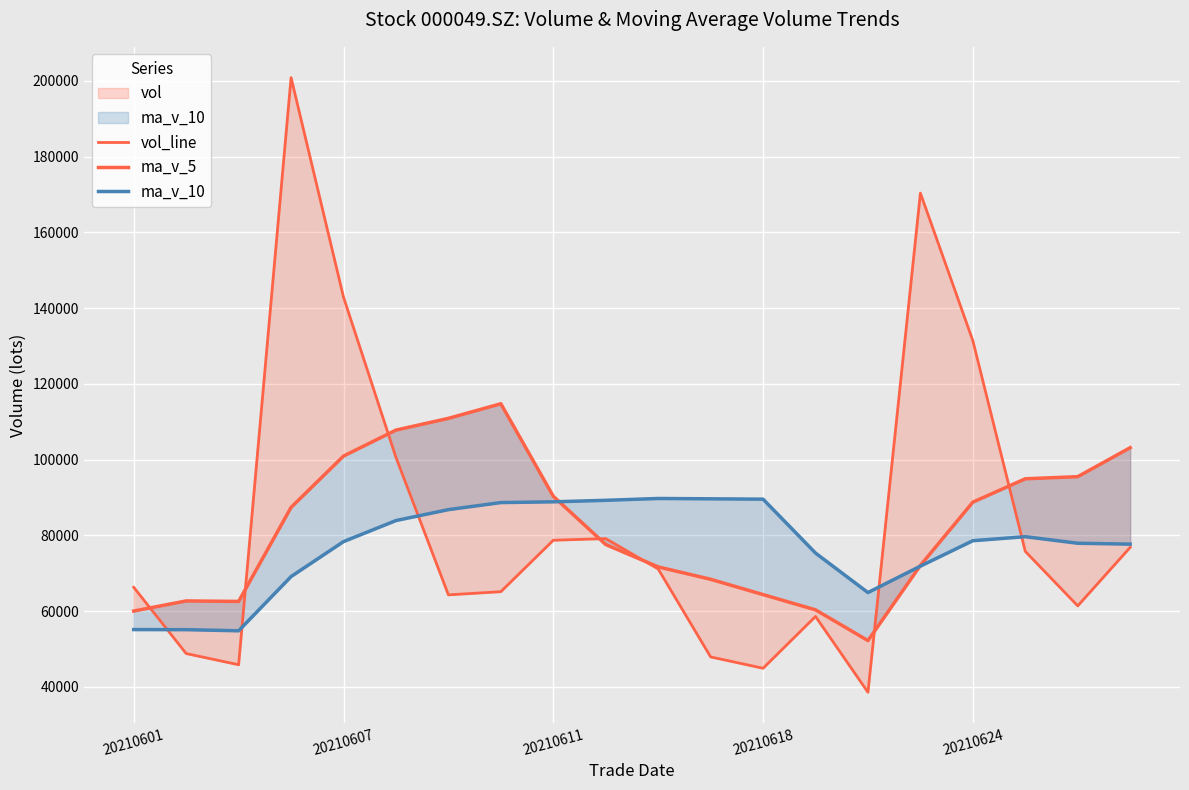

Which series has the largest total across all categories?

vol_line